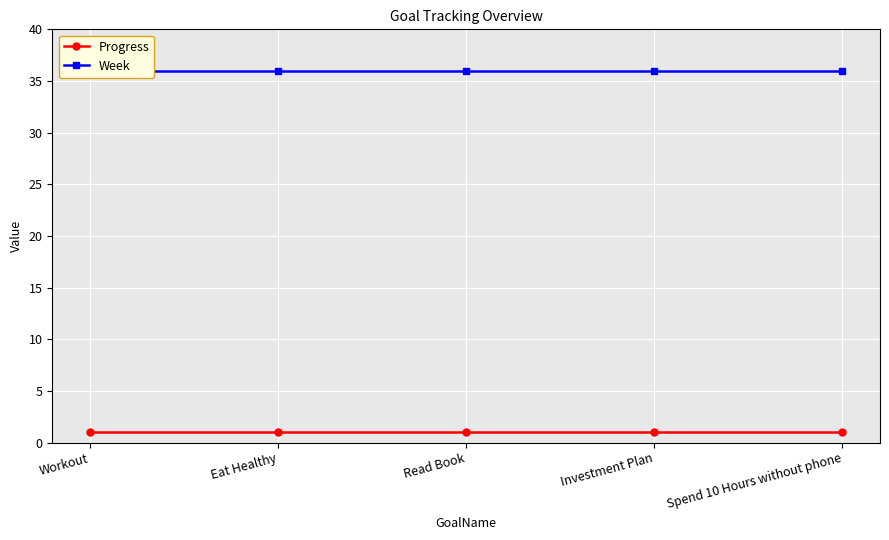

What is the approximate value of Week at Investment Plan?

36